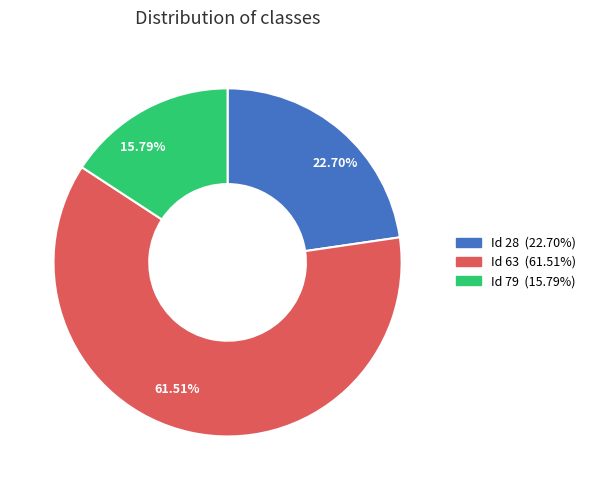

Is there any slice that represents more than half of the pie?

Yes